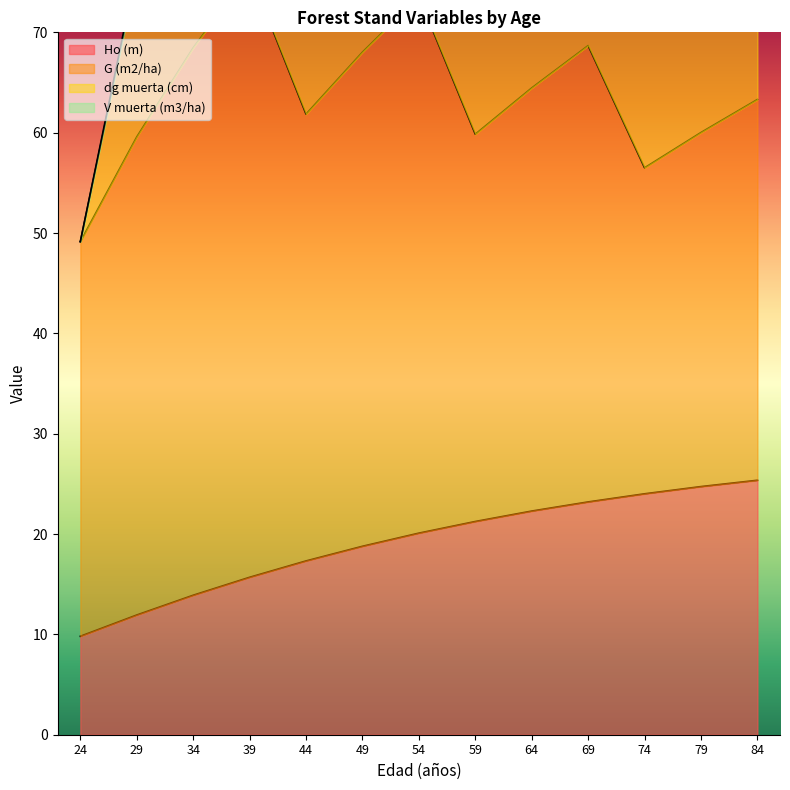

Where is V muerta (m3/ha) nearest to the value 1?

44